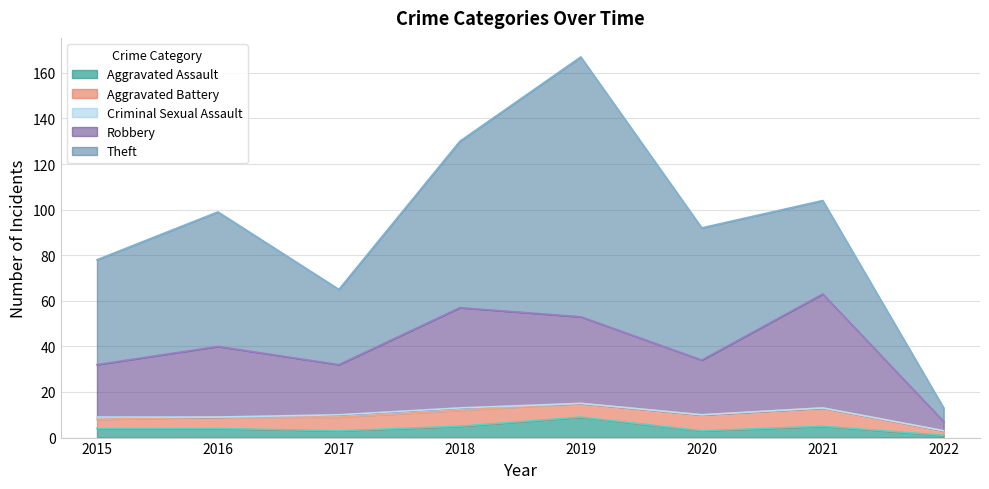

In Criminal Sexual Assault, how many points are lower than both neighbors (excluding endpoints)?

1